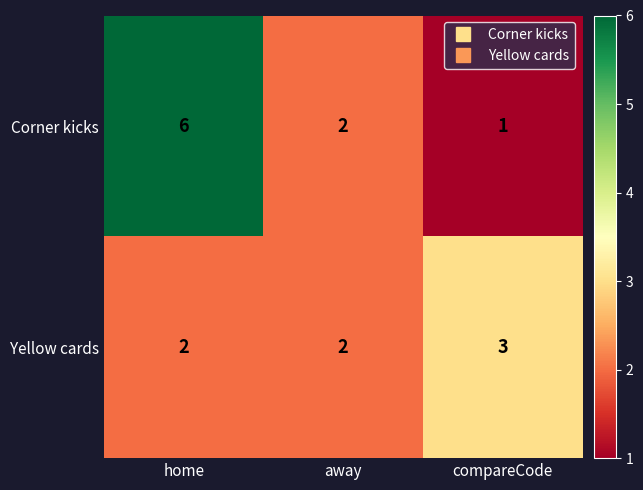

Reading left to right, transcribe all the data shown in this chart.

Corner kicks: home=6	away=2	compareCode=1
Yellow cards: home=2	away=2	compareCode=3